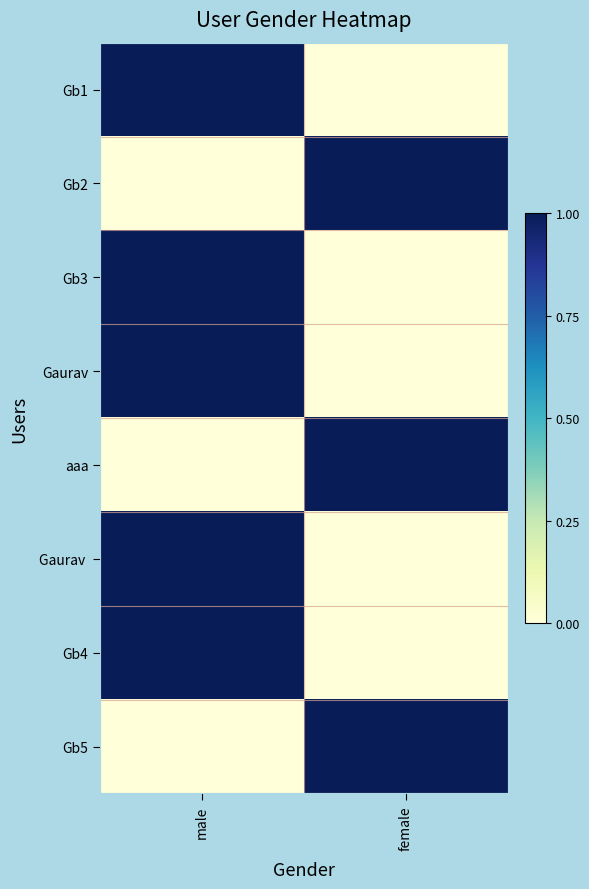

What is the maximum value shown in the chart?

1.0